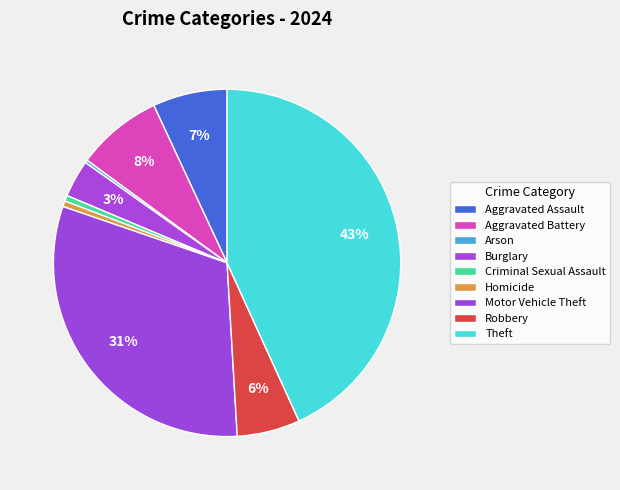

What is the total percentage of Criminal Sexual Assault and Arson?

0.8%